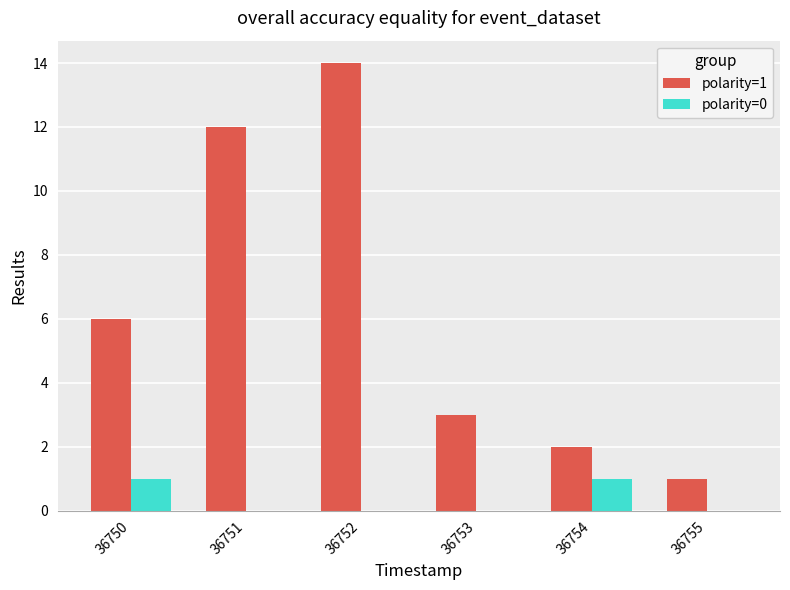

True or false: polarity=0 has a value of 1 at 36752.

False